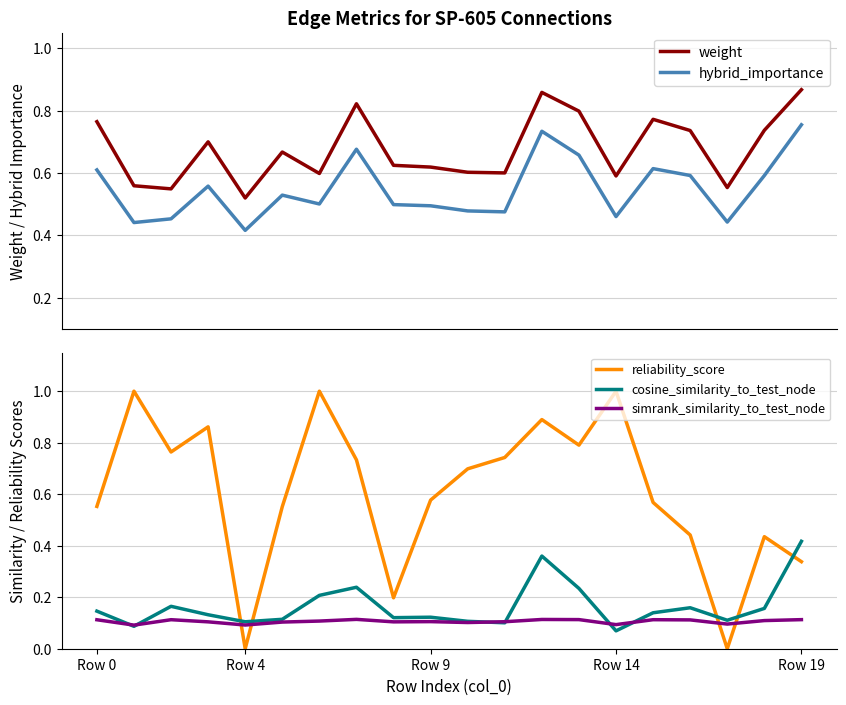

What is the value of the simrank_similarity_to_test_node point at the 9th from the left?

0.1